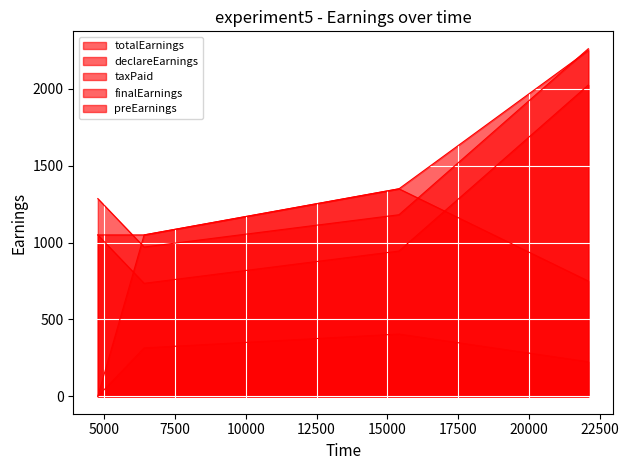

At which label does preEarnings reach its minimum?

4769